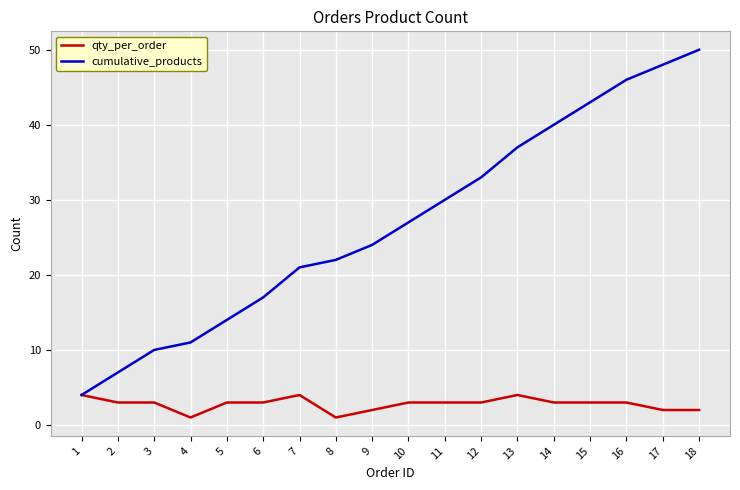

What is the minimum value shown in the chart?

1